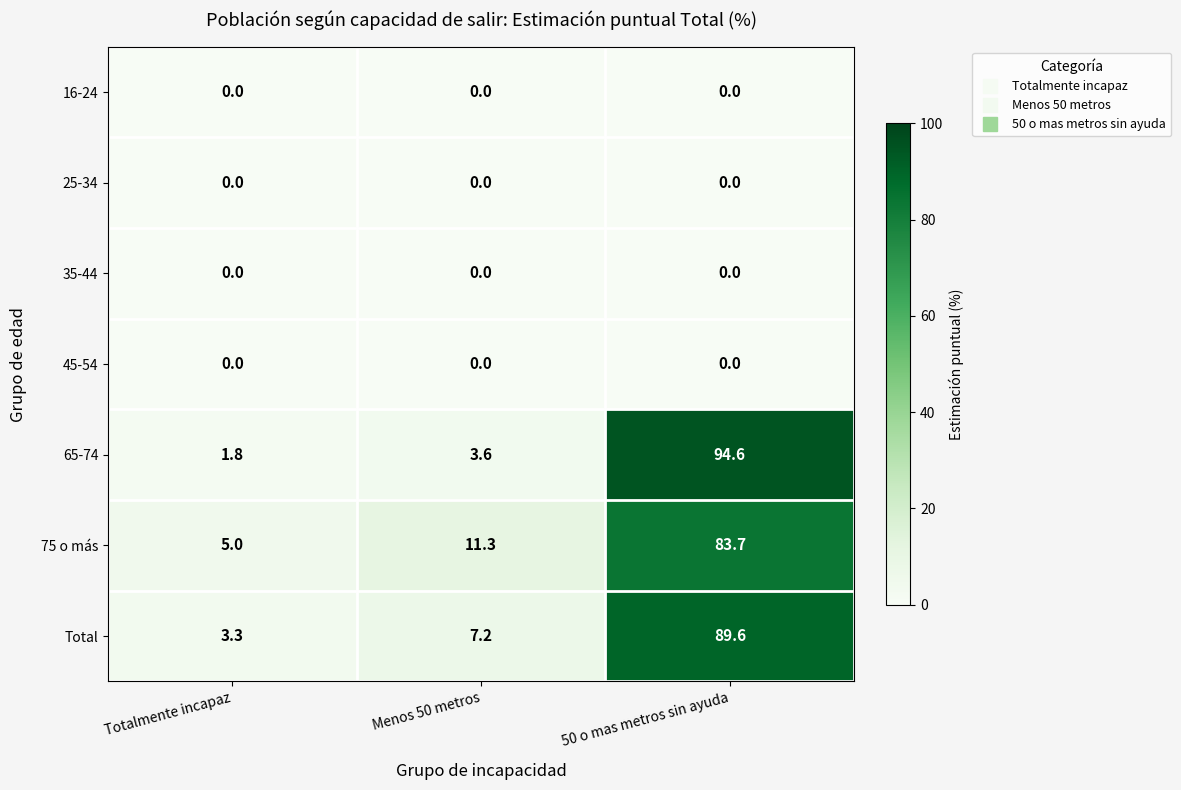

At how many categories does at least one series exceed 54?

1